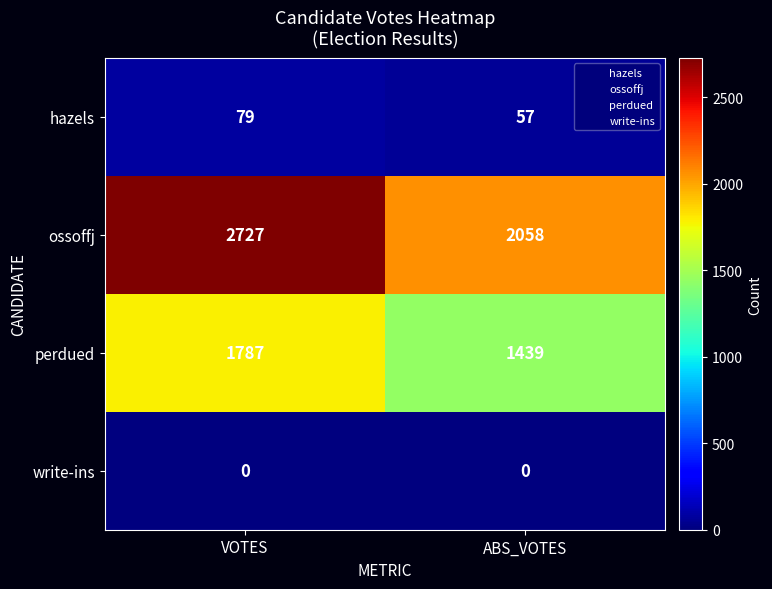

What is the total value across all series at VOTES?

4593